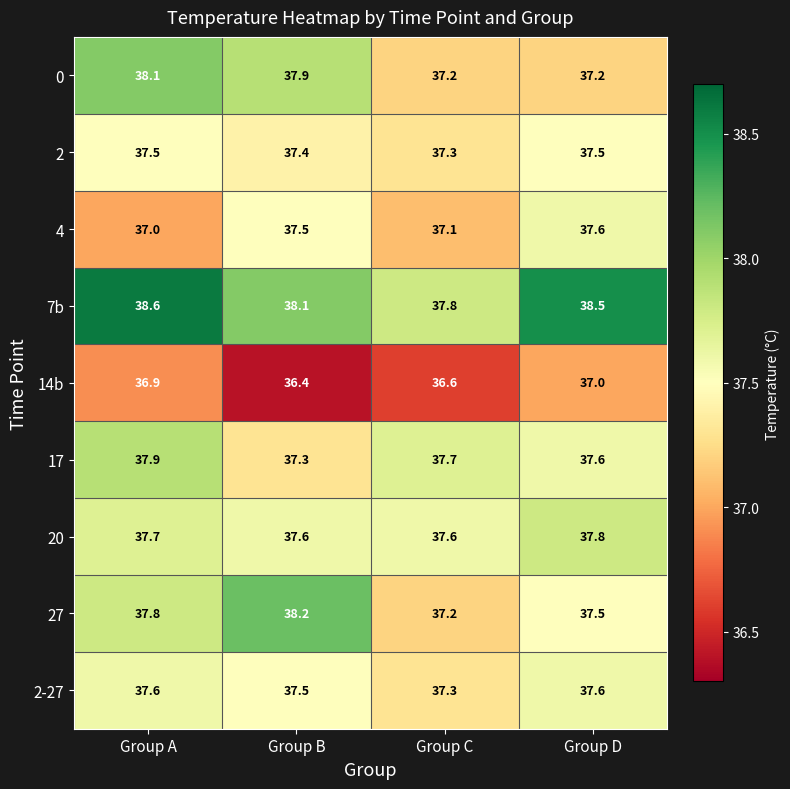

What is the total value across all series at Group D?

338.3